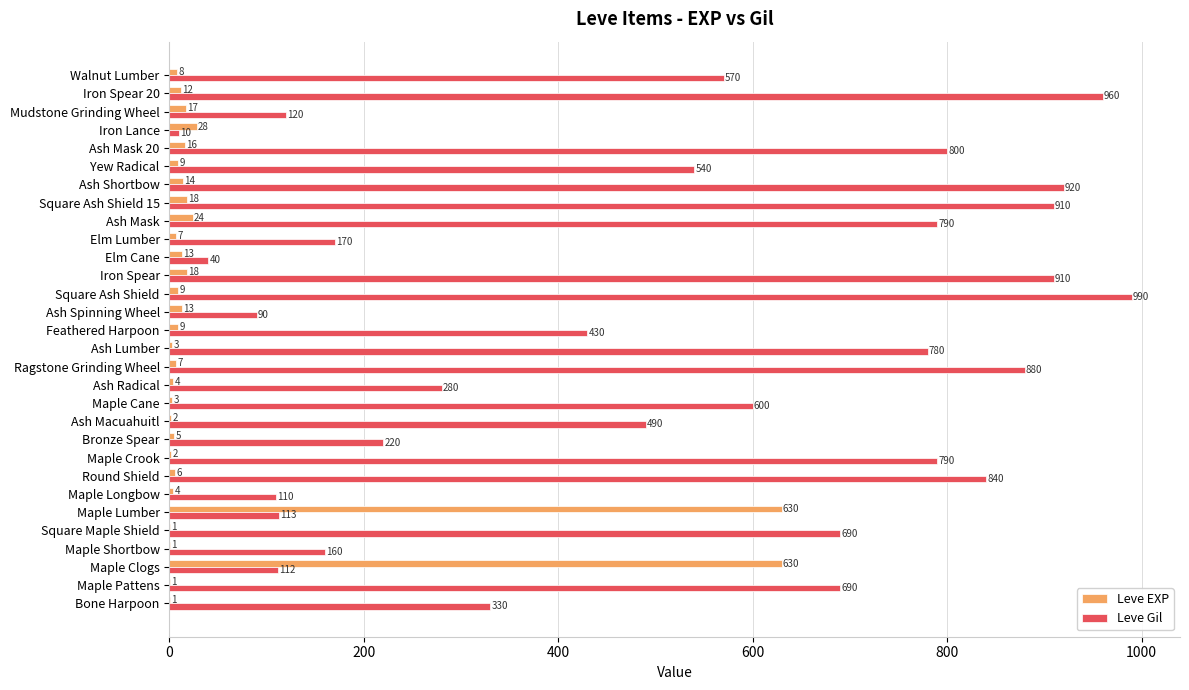

What is the sum of all Leve EXP values?

1515